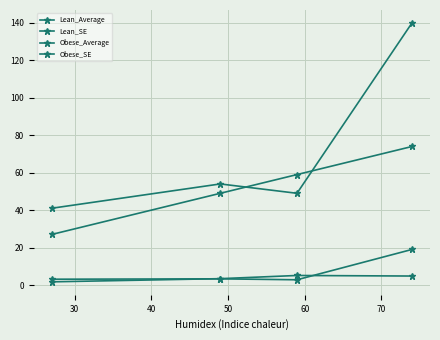

Does the chart have visible grid lines?

Yes